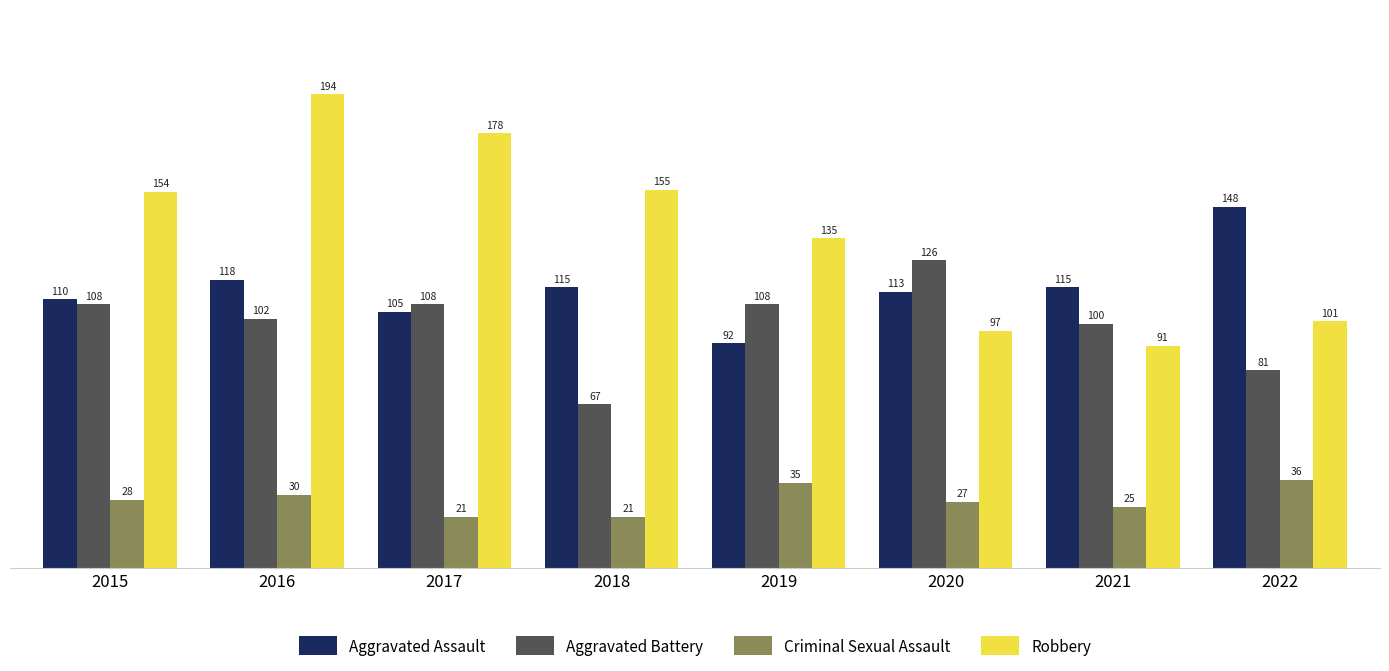

What is the total value across all series at 2015?

400